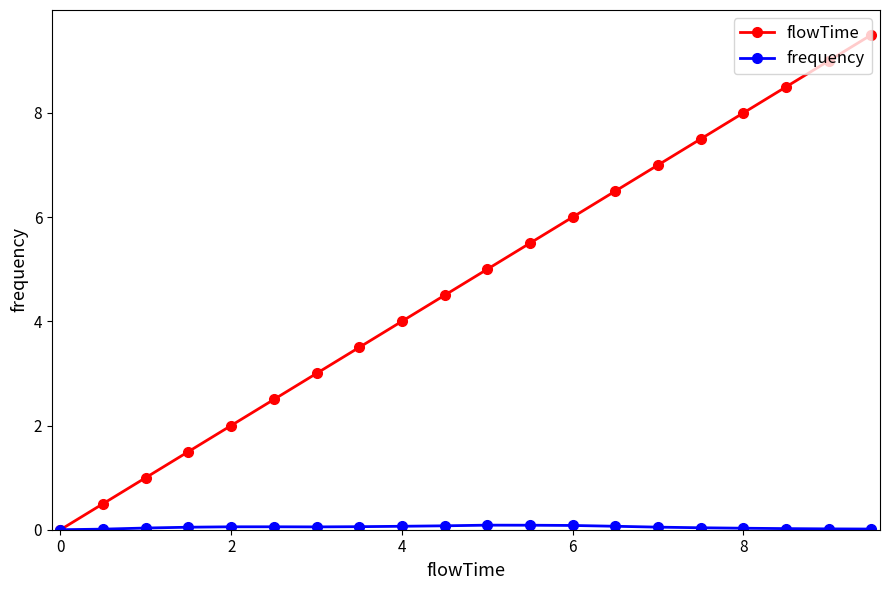

Which series has the largest range (max minus min)?

flowTime